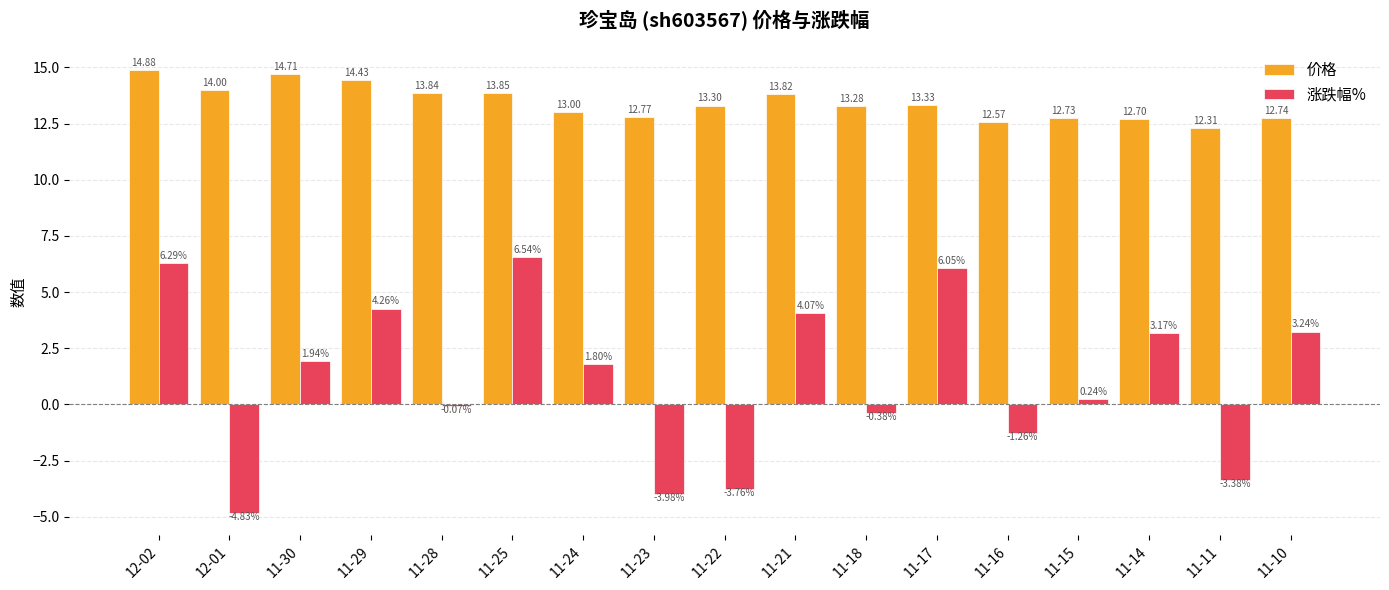

What position from the right is 11-22?

9